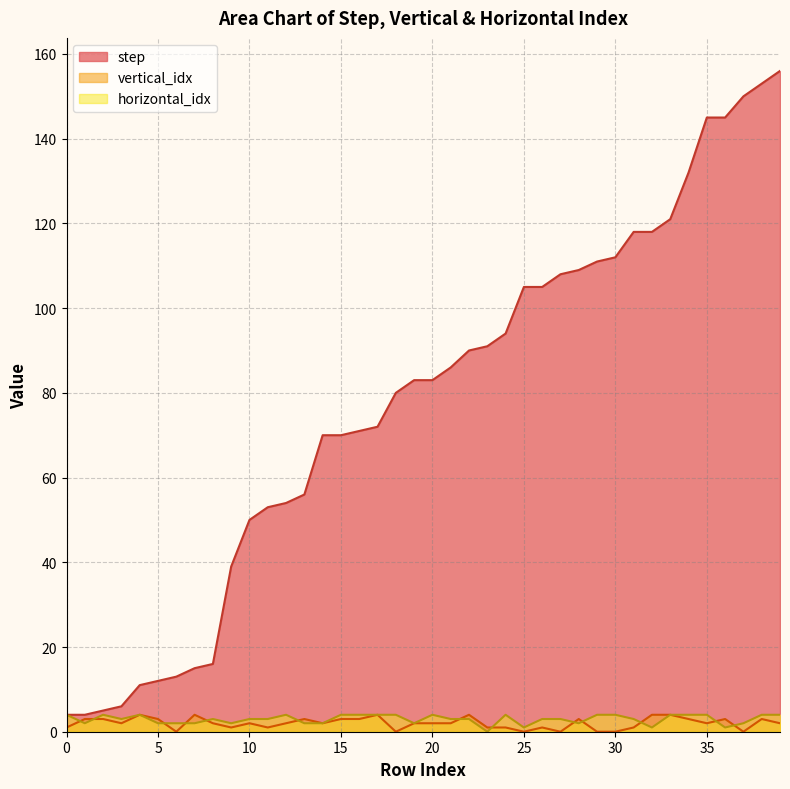

List the series in order of their peak value, lowest first.

vertical_idx, horizontal_idx, step